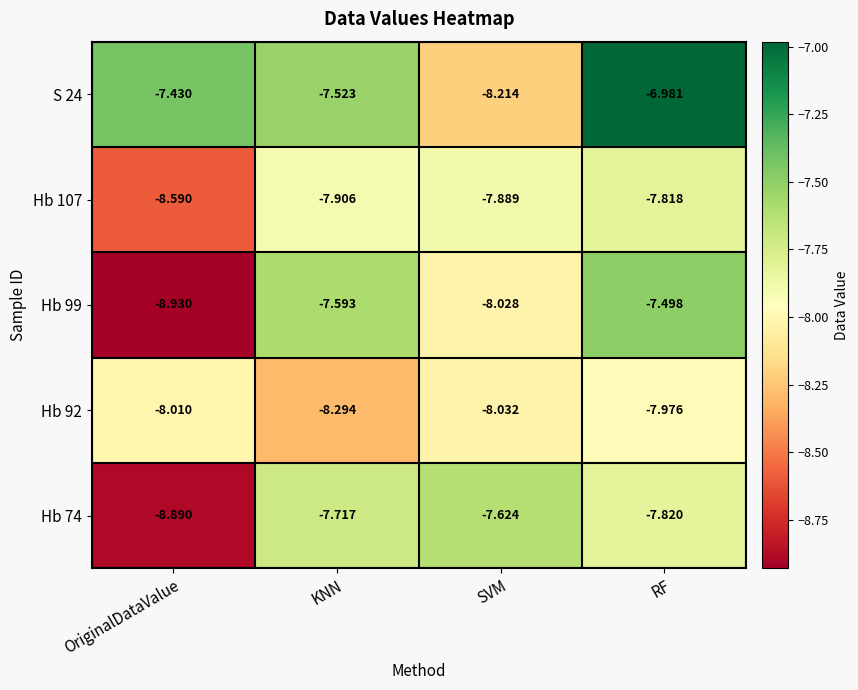

Which series has the widest spread of values?

Hb 99